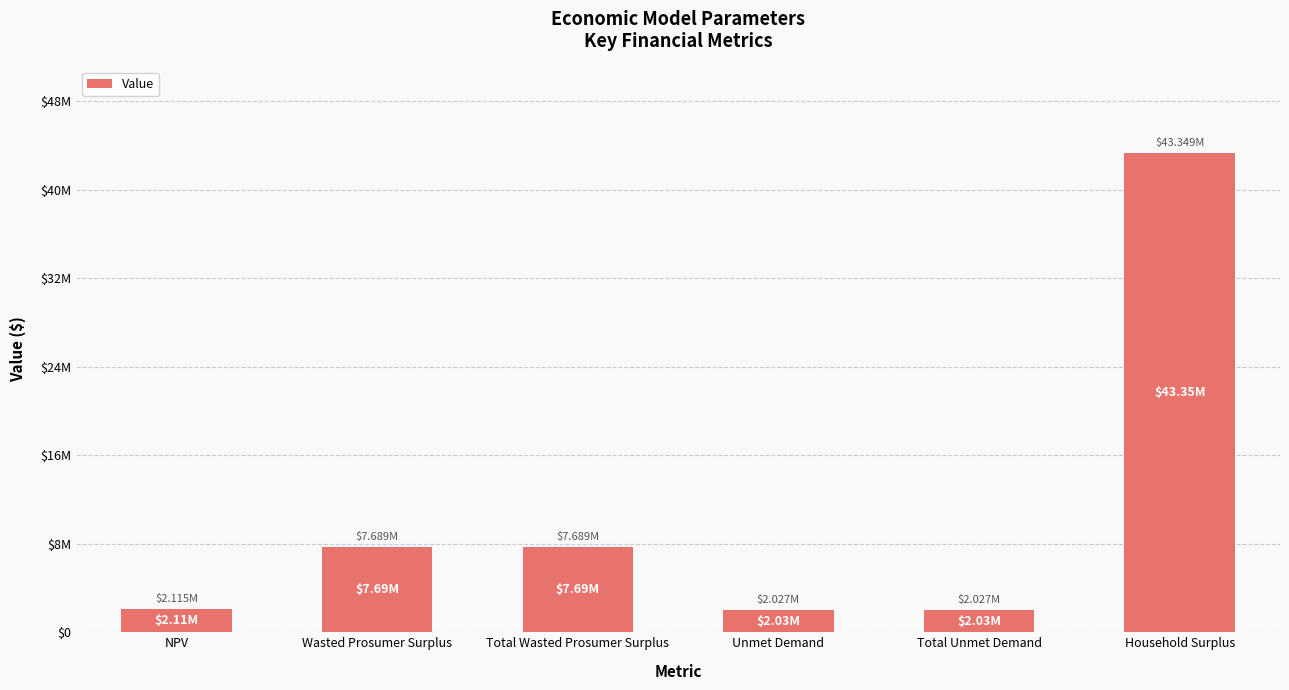

What is the greatest value displayed?

43348807.1